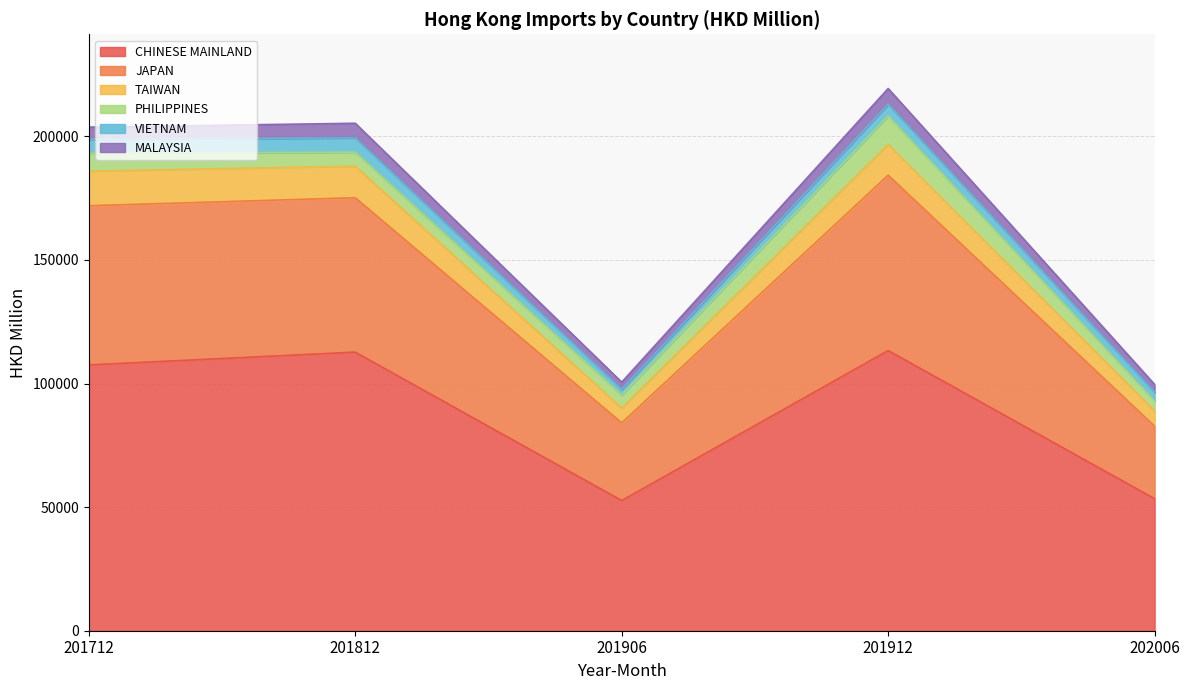

What is the sum of all PHILIPPINES values?

33682.8